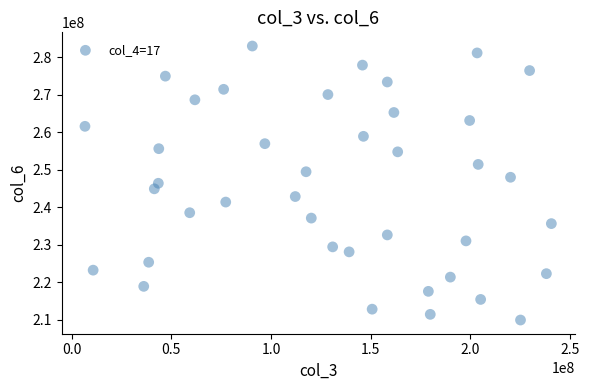

What is the range of Y values (max minus min)?

73054963